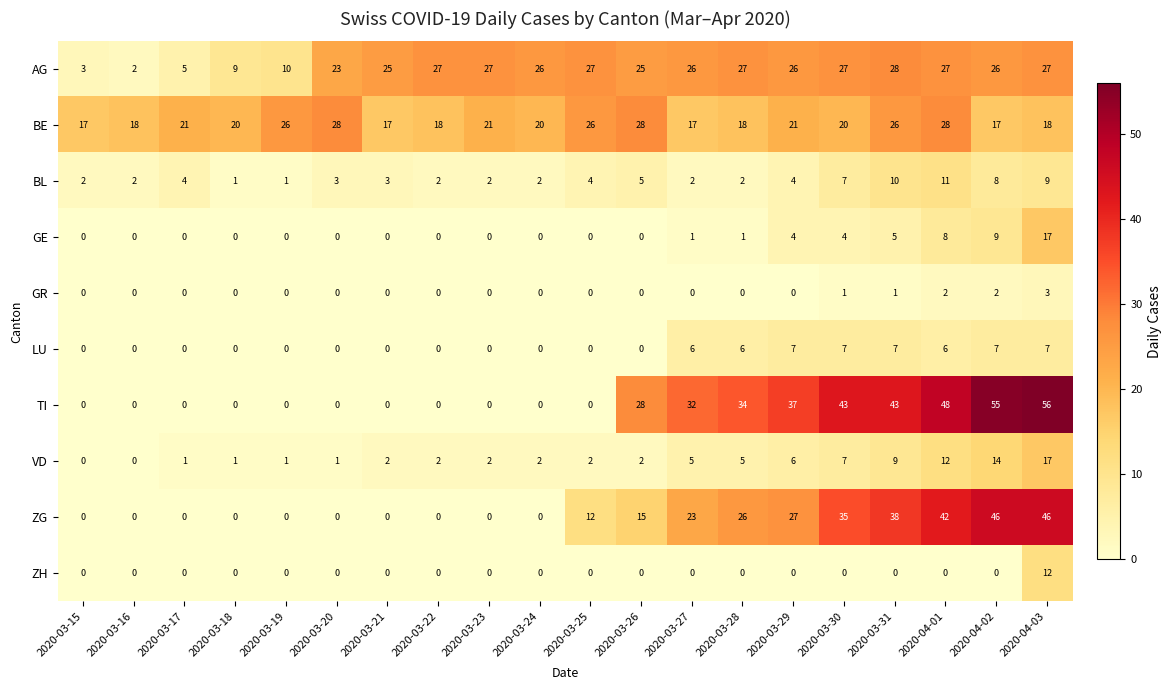

Where is GE nearest to the value 8?

2020-04-01